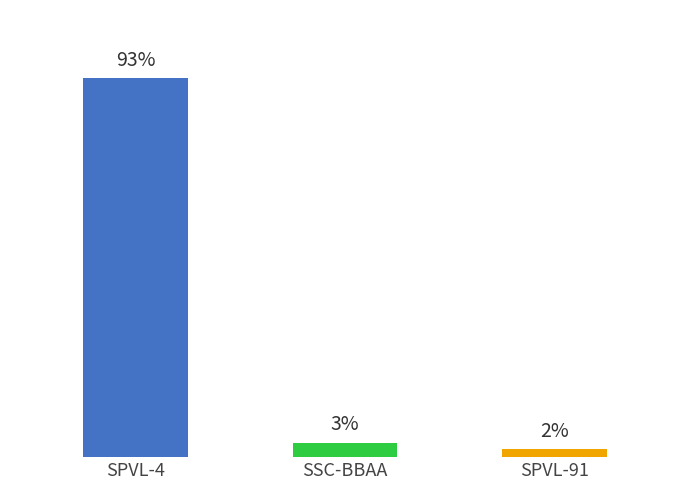

The chart shows a value of 32 at EOA2-HA-C18181-ZW. True or false?

False